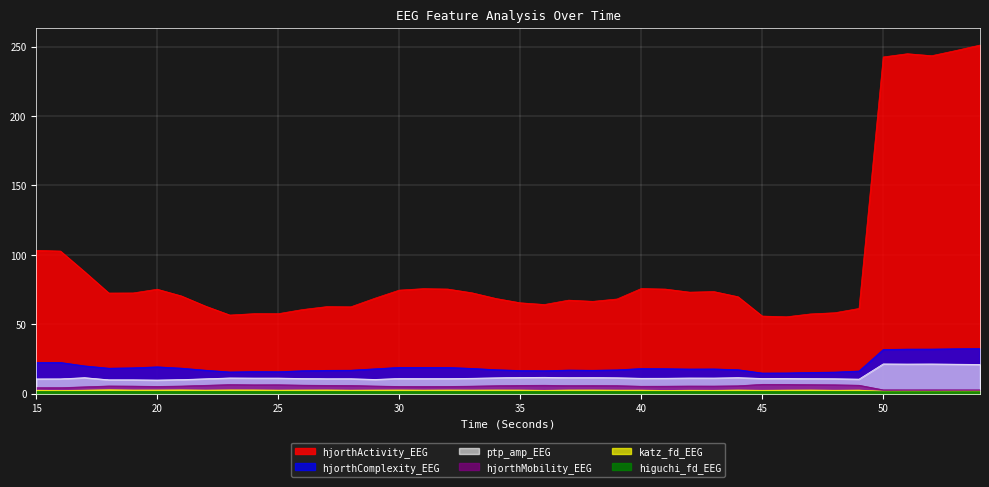

How many interior local valleys does the higuchi_fd_EEG series have?

10